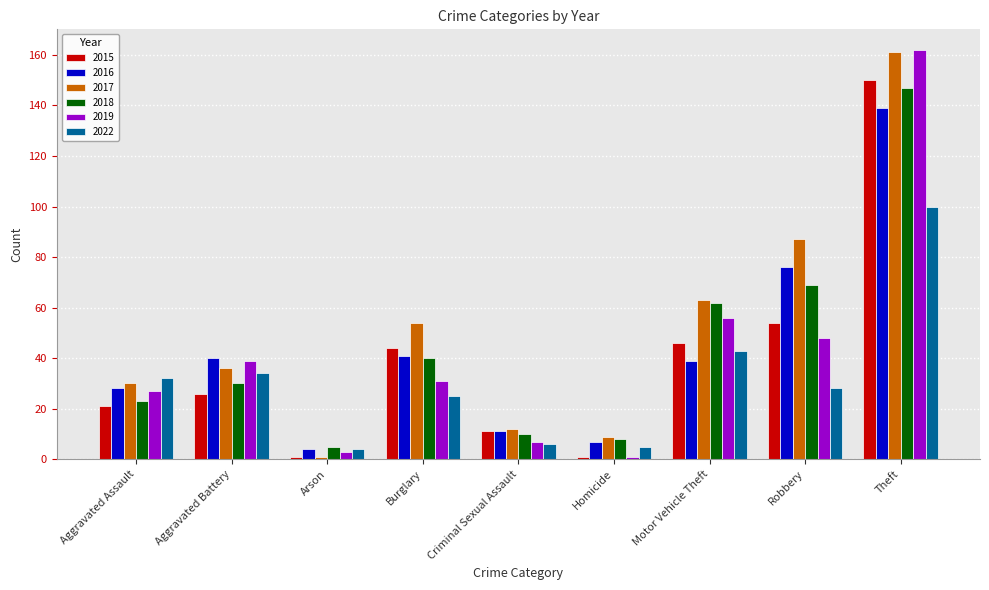

What is the difference between the highest and lowest values at Burglary?

29